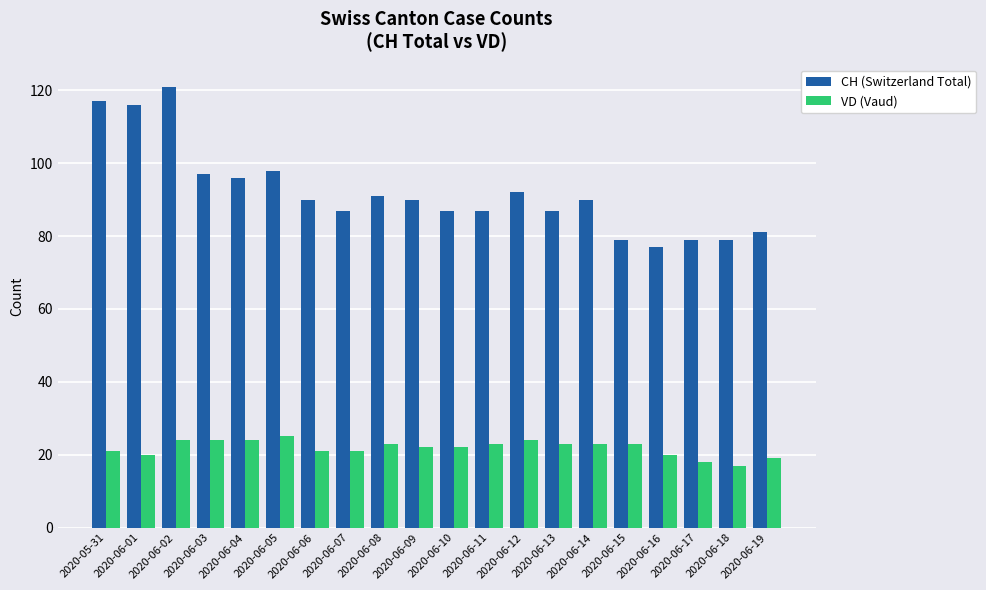

The VD (Vaud) series shows 7 at 2020-06-08. True or false?

False